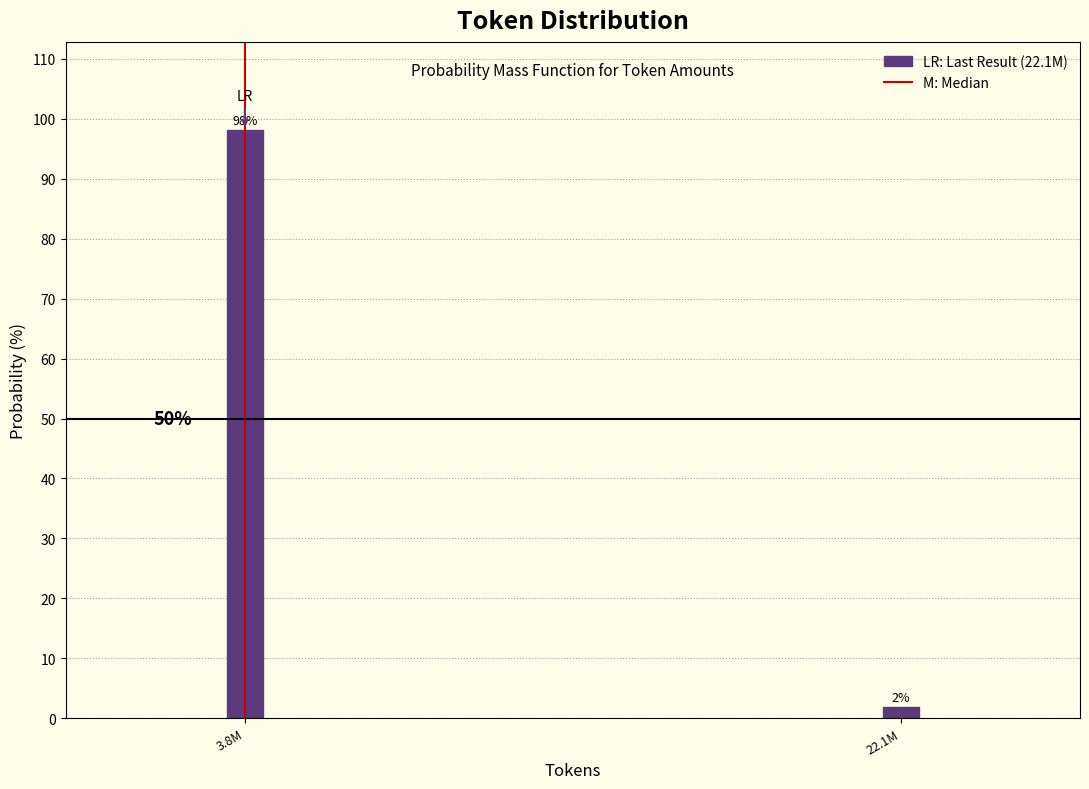

Are the bars horizontal?

No